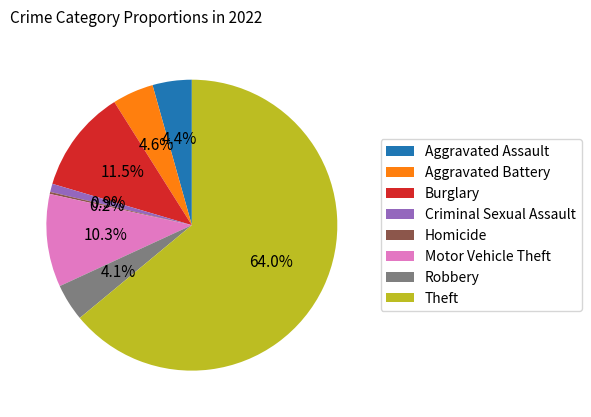

Is it true that Burglary is 1% of the pie?

False